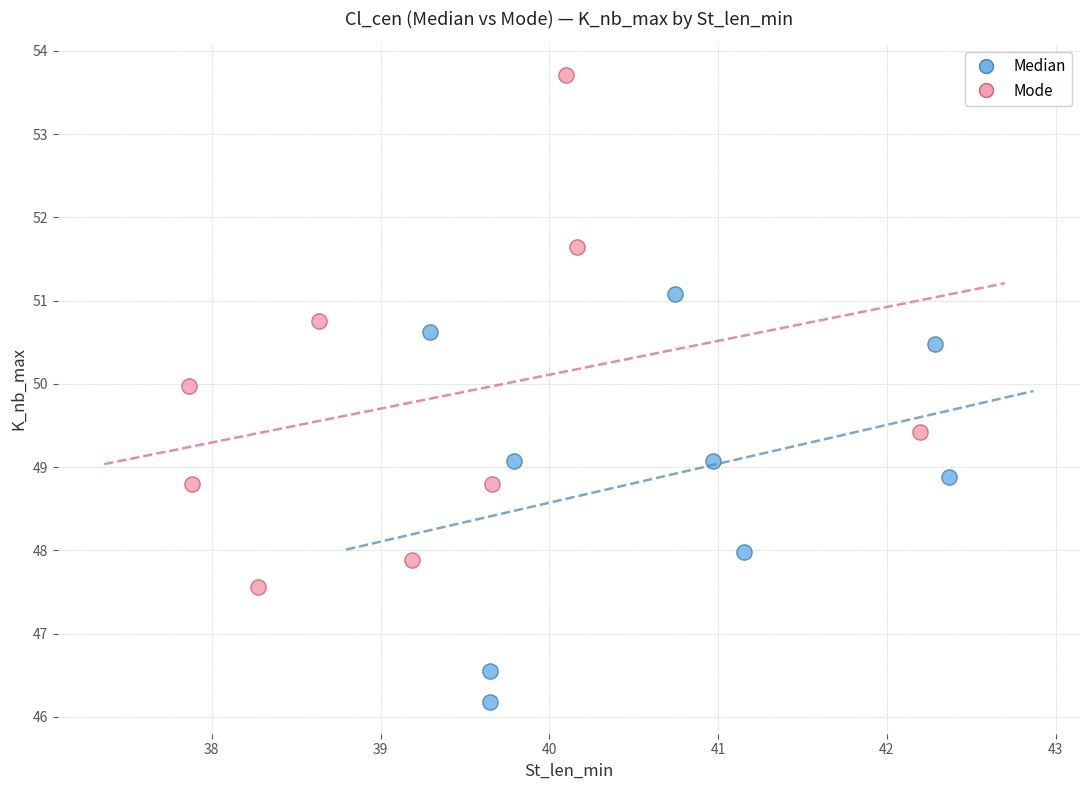

Which series contains the lowest Y value?

Median